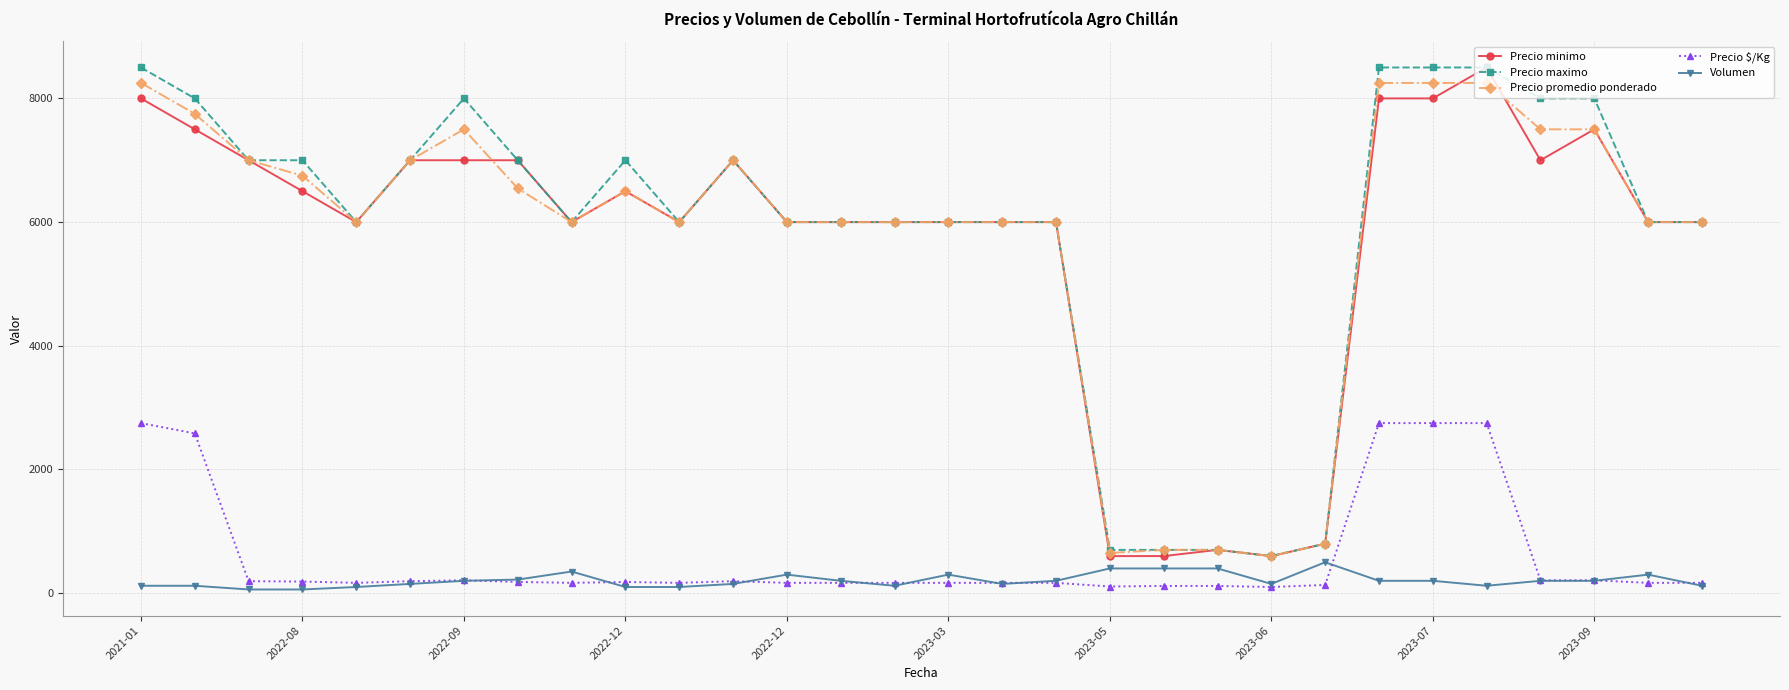

True or false: Precio promedio ponderado has more than 1 interior local peaks.

True